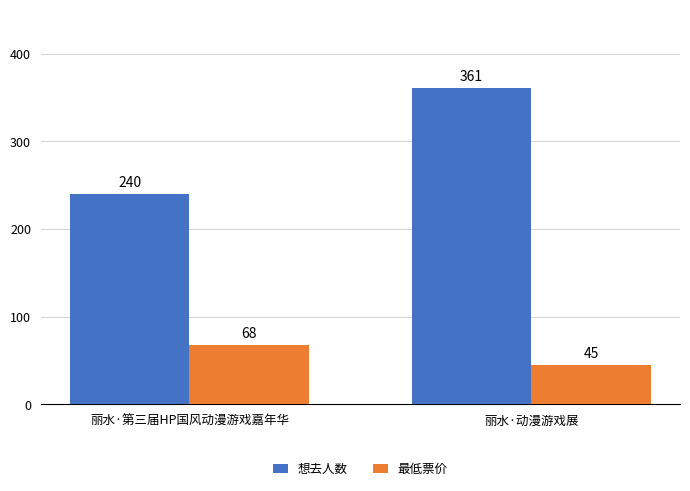

The value of 最低票价 at 丽水·动漫游戏展 is 45. True or false?

True